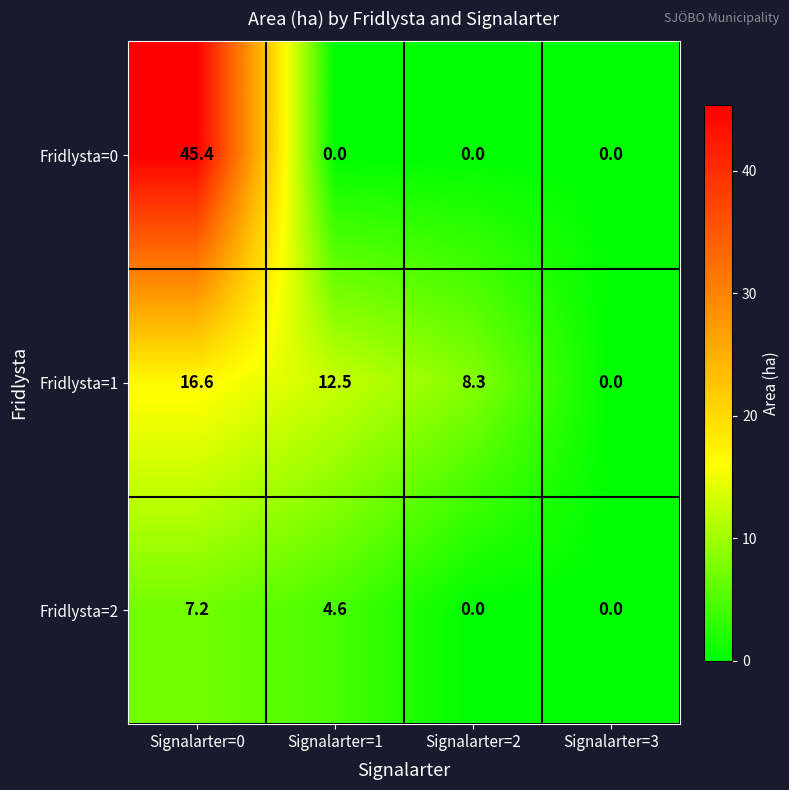

Reading left to right, list all the values displayed in this chart.

Fridlysta=0: Signalarter=0=45.4	Signalarter=1=0.0	Signalarter=2=0.0	Signalarter=3=0.0
Fridlysta=1: Signalarter=0=16.6	Signalarter=1=12.5	Signalarter=2=8.3	Signalarter=3=0.0
Fridlysta=2: Signalarter=0=7.2	Signalarter=1=4.6	Signalarter=2=0.0	Signalarter=3=0.0